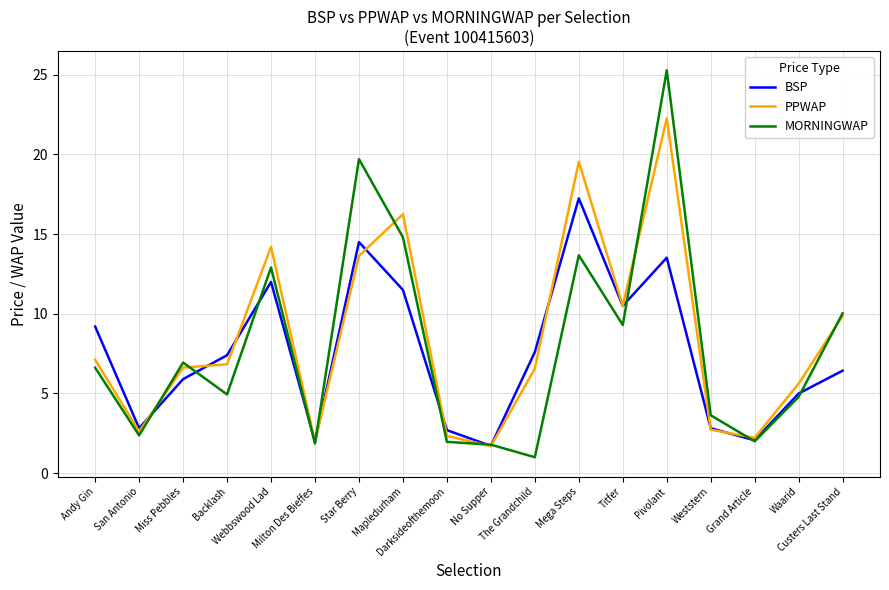

Where does the BSP series first go above 7?

Andy Gin